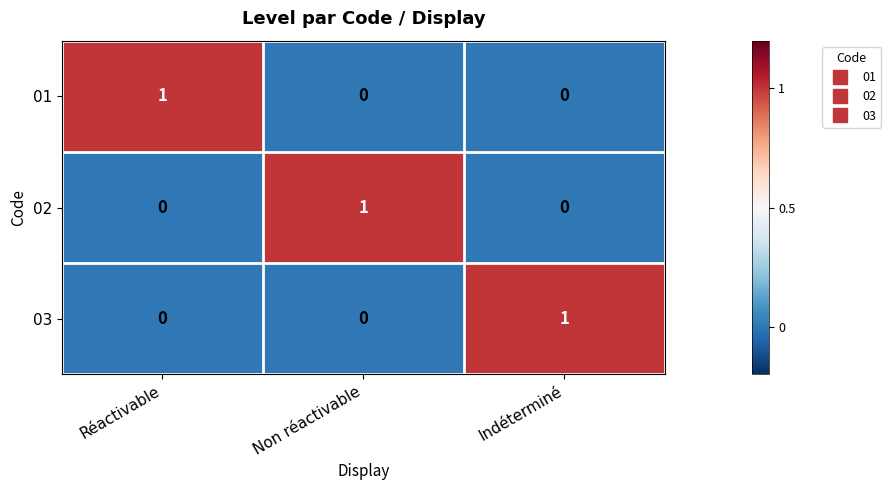

Reading right to left, what are all the values shown in this chart?

01: 0	0	1
02: 0	1	0
03: 1	0	0